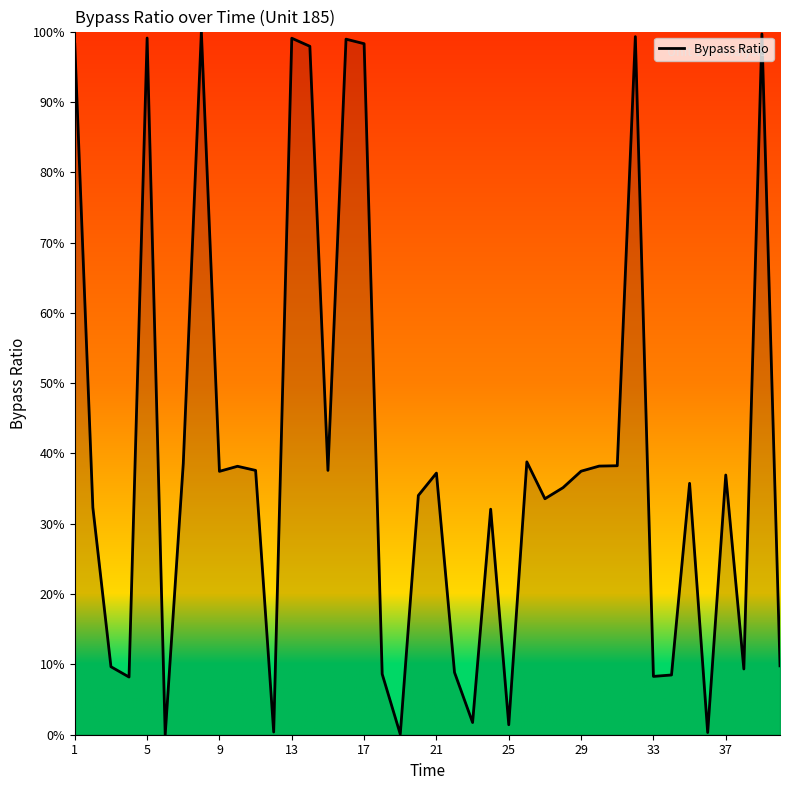

The chart shows a value of 37.2 at 21. True or false?

True